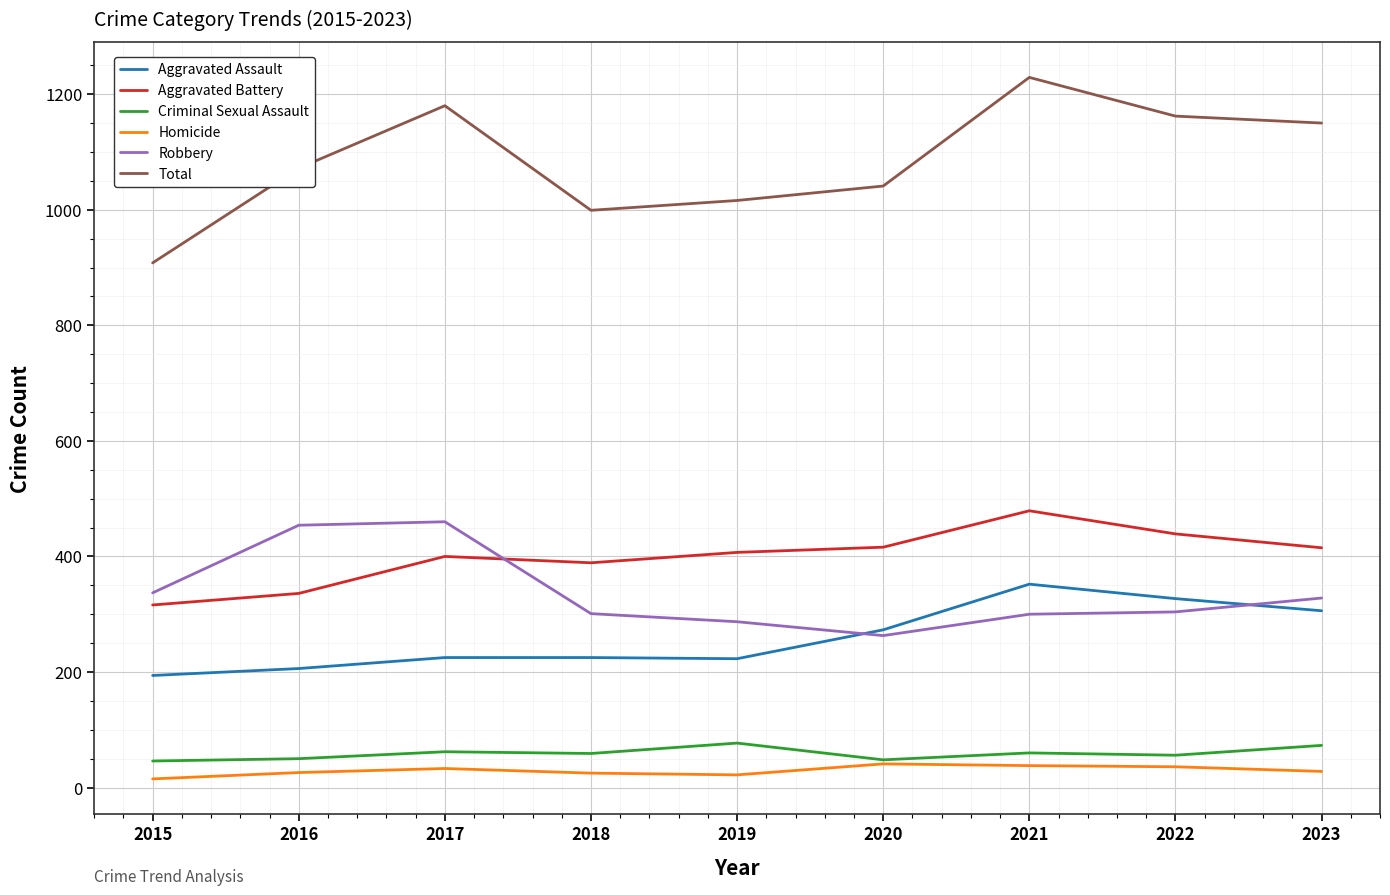

What is the approximate value of Criminal Sexual Assault at 2018, to the nearest 10?

60